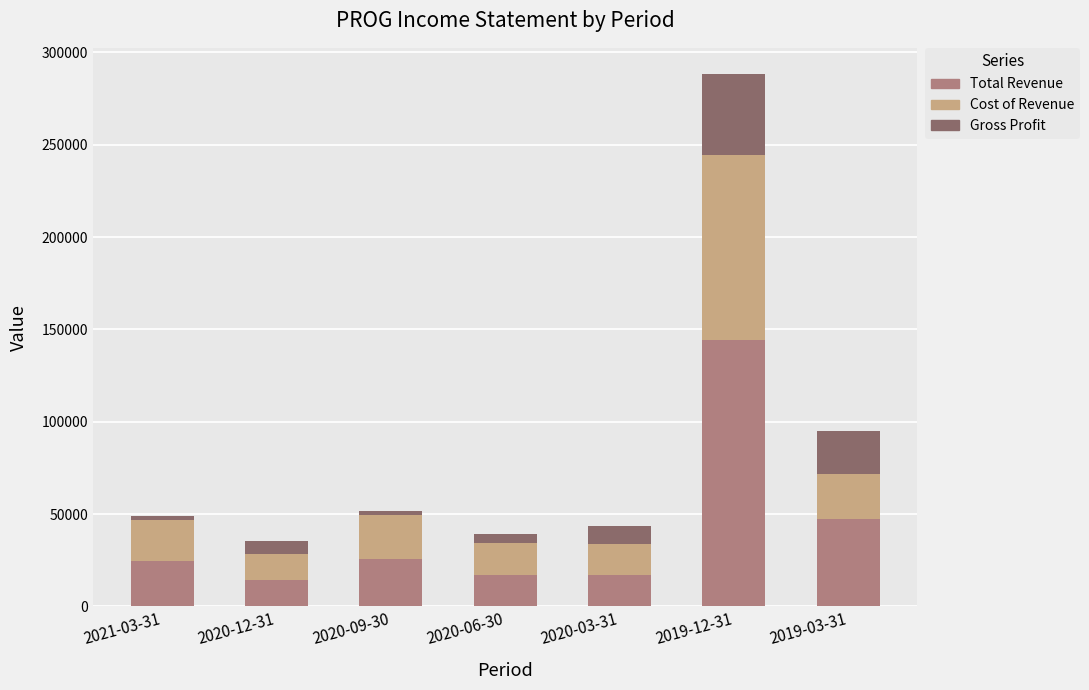

Between 2019-12-31 and 2021-03-31, which is larger?

2019-12-31